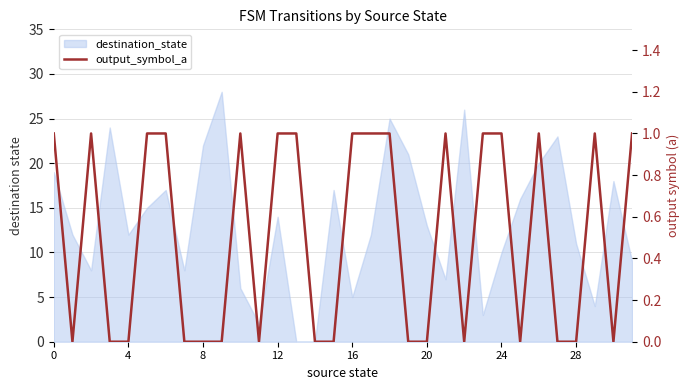

True or false: there are more than 1 points higher than both neighbors.

True